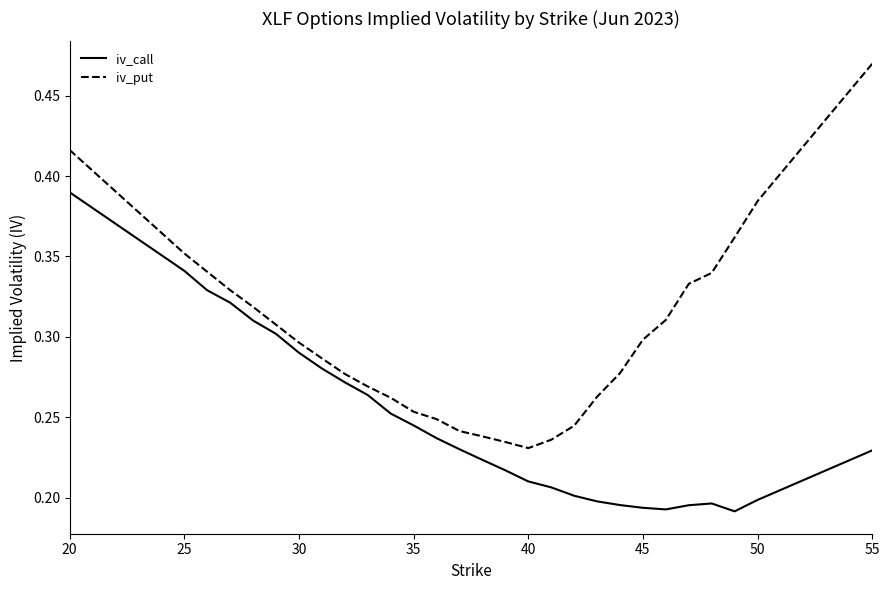

List the series in order of their overall mean, highest first.

iv_put, iv_call